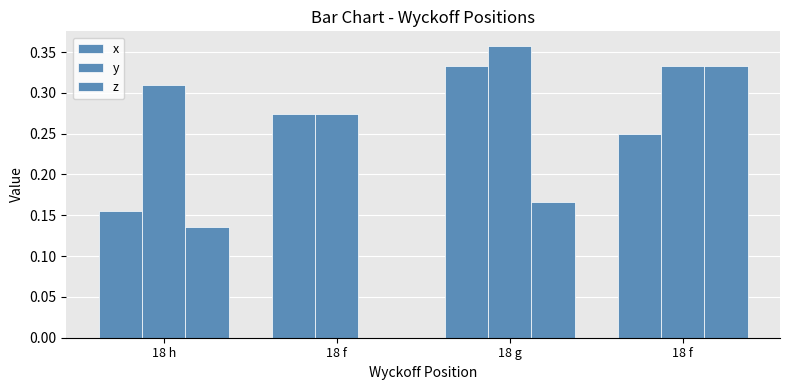

Are the bars grouped side by side (vs. stacked)?

Yes